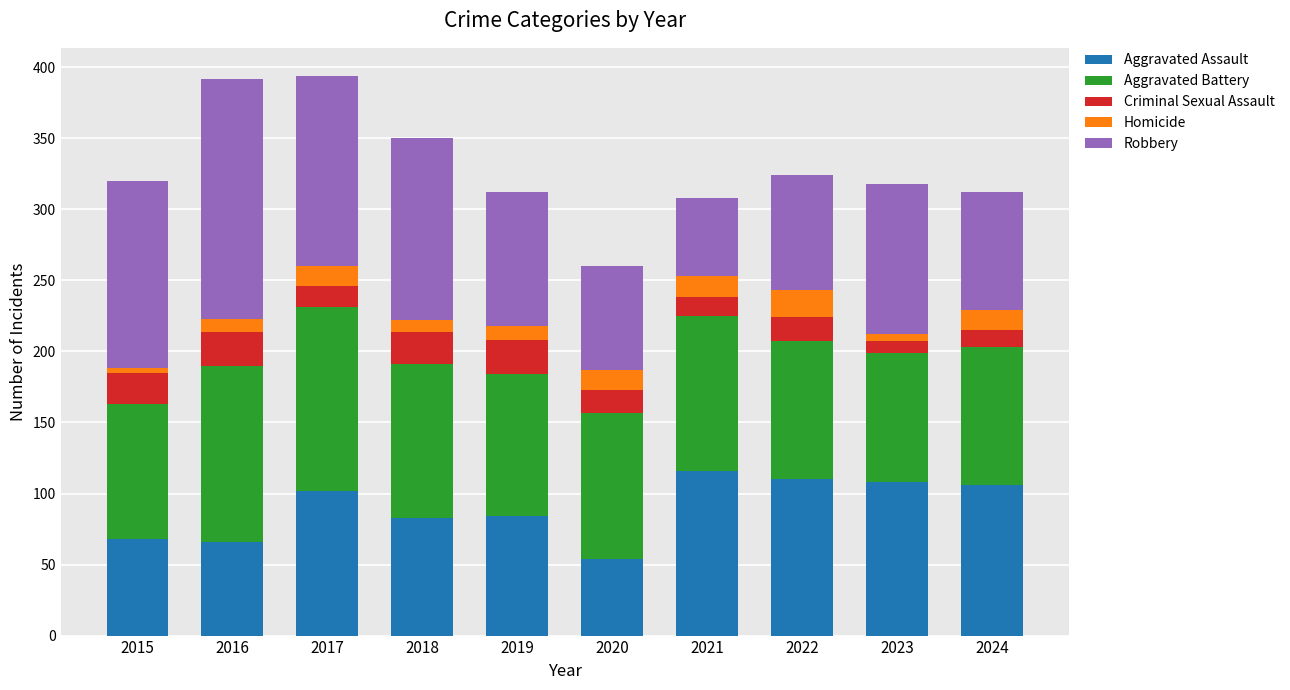

What is the total value across all series at 2021?

308